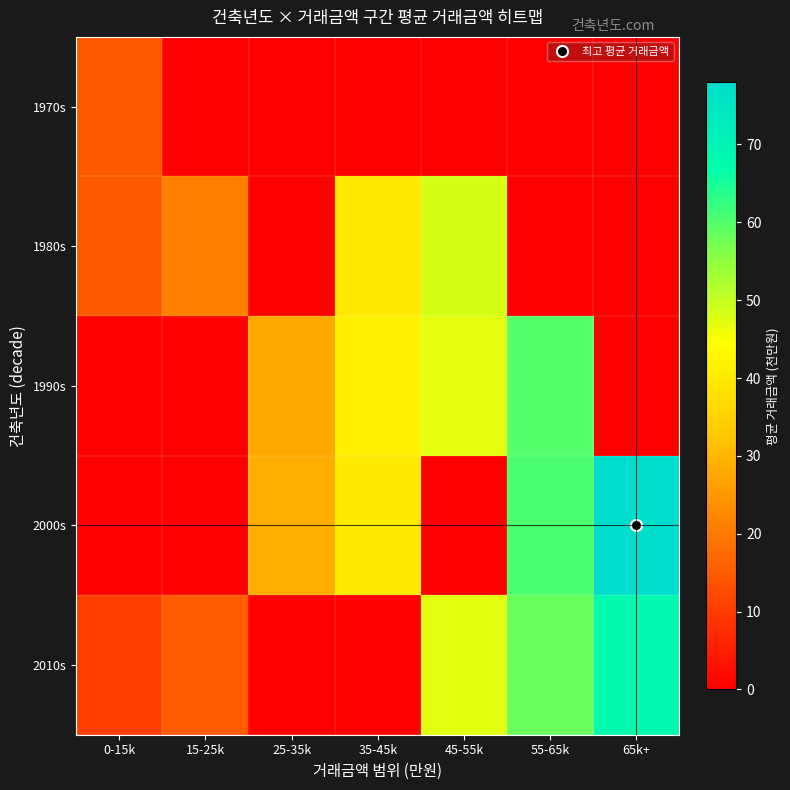

Which series has the largest total across all categories?

2000s